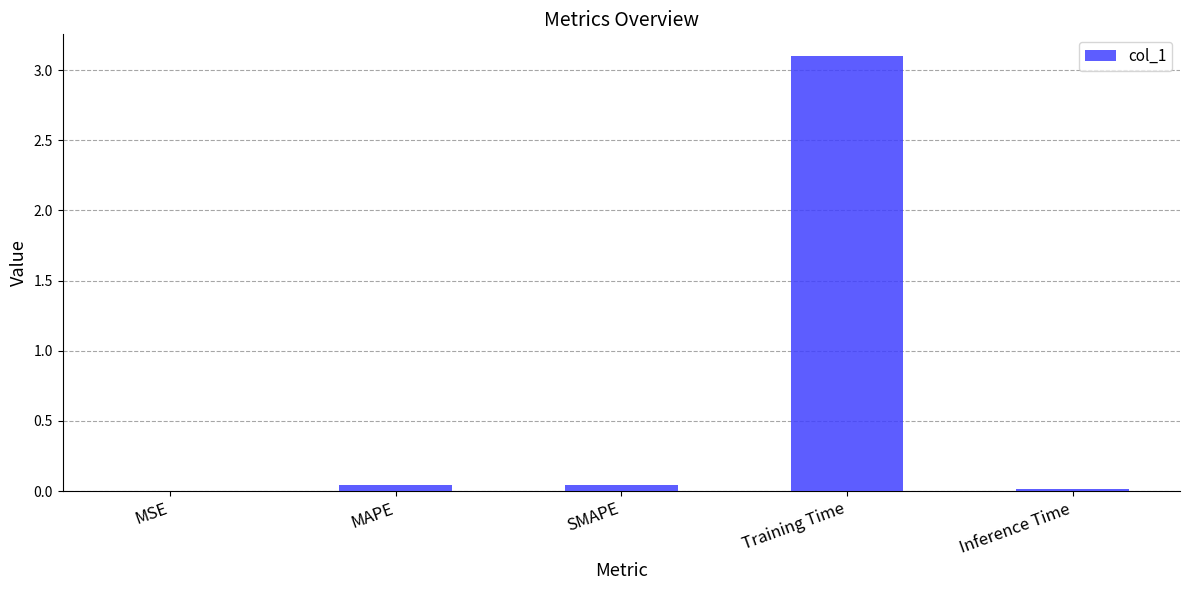

At which category does the chart reach its peak across all series?

Training Time